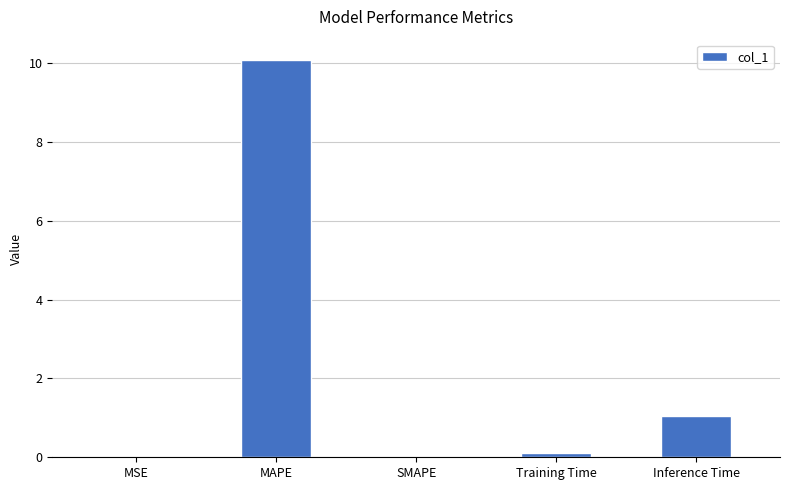

How many data points does each series have?

5